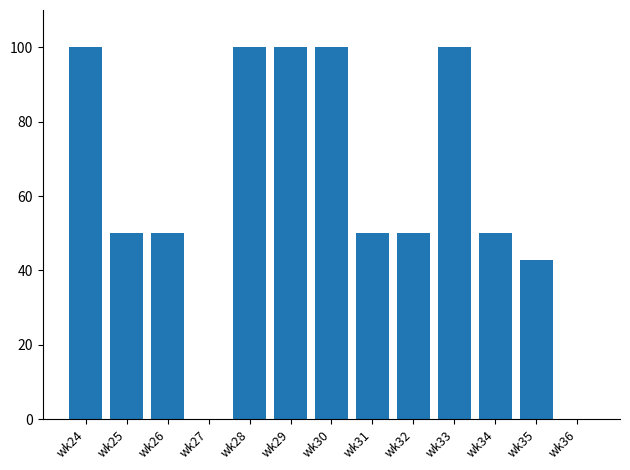

What is the sum of all values?

792.9